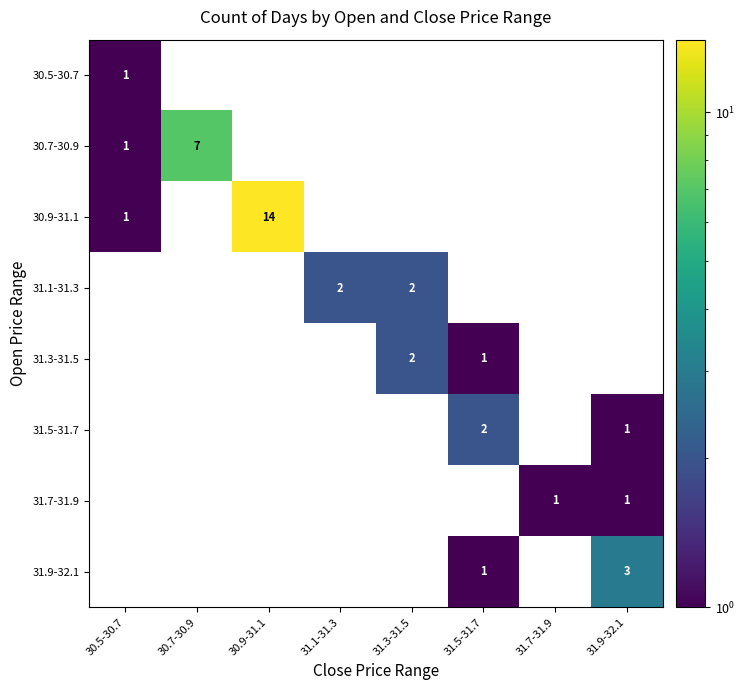

The 31.1-31.3 series shows 3 at 31.1-31.3. True or false?

False